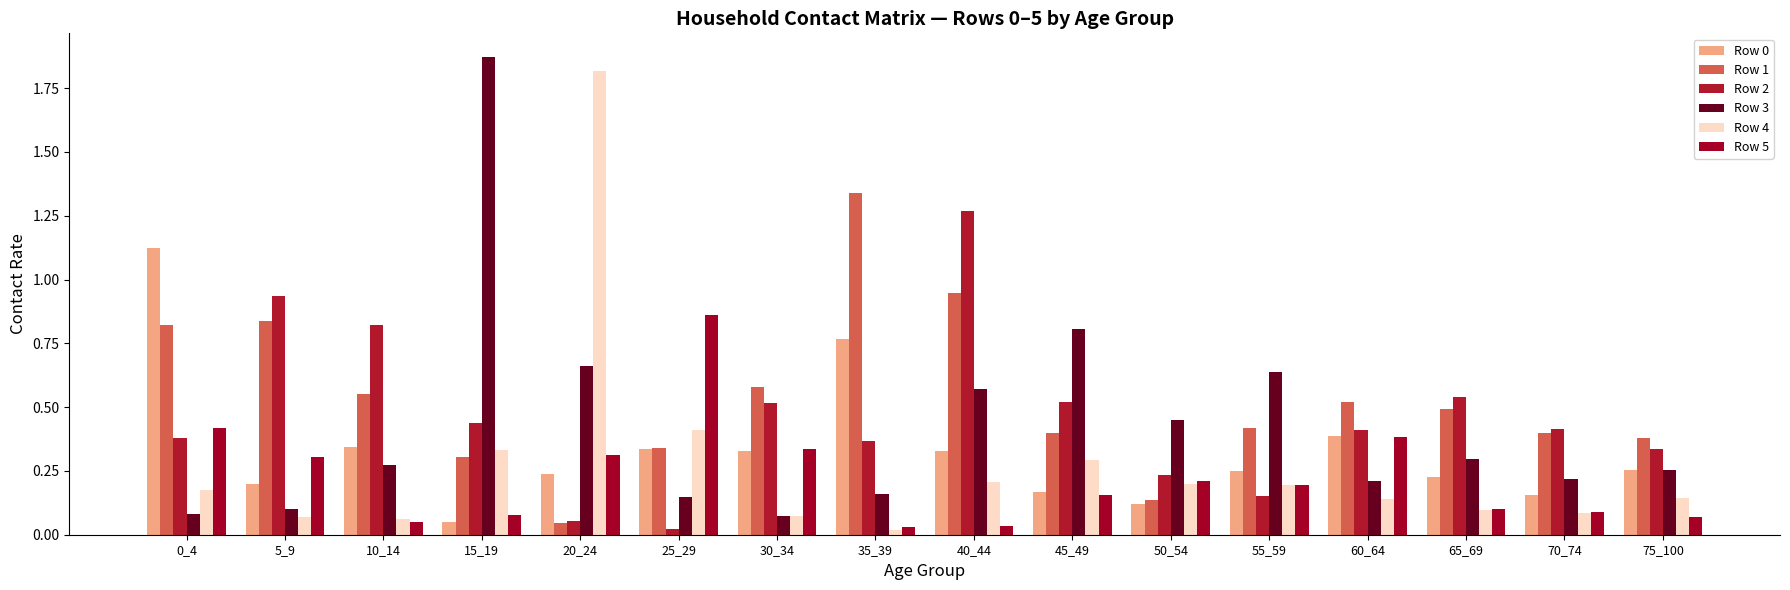

Which series has the widest spread of values?

Row 3